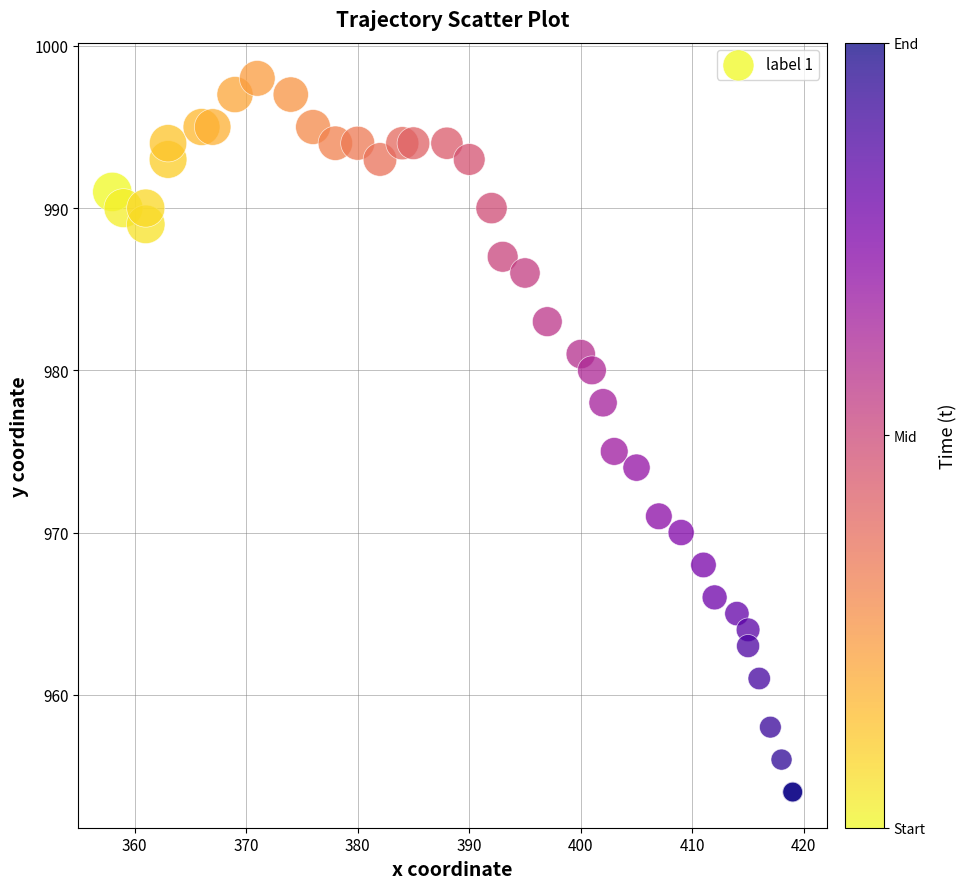

What Y value in the scatter plot is closest to 976?

975